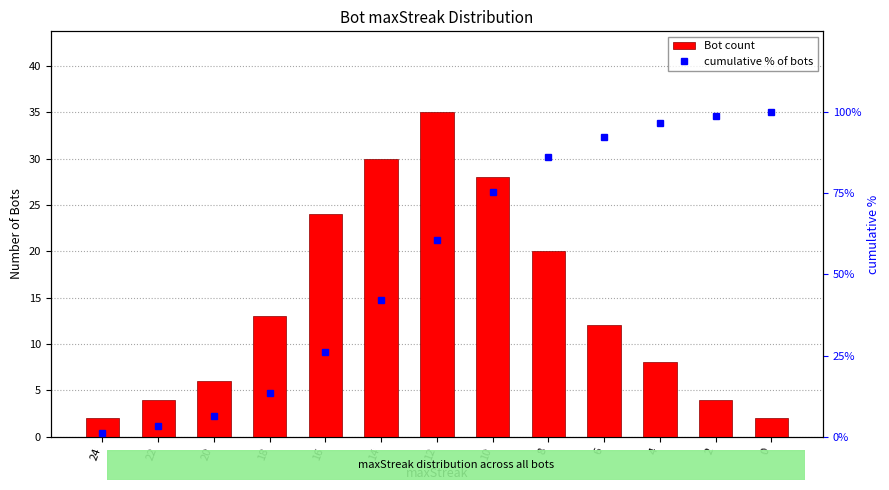

At how many categories does at least one series exceed 57?

7